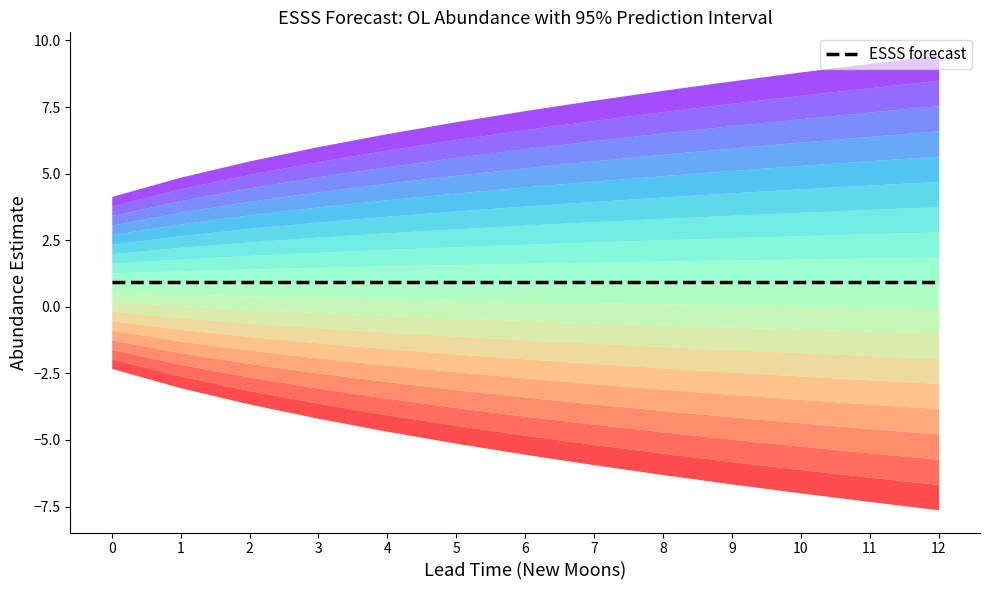

True or false: estimate and lower_pi intersect in this chart.

False